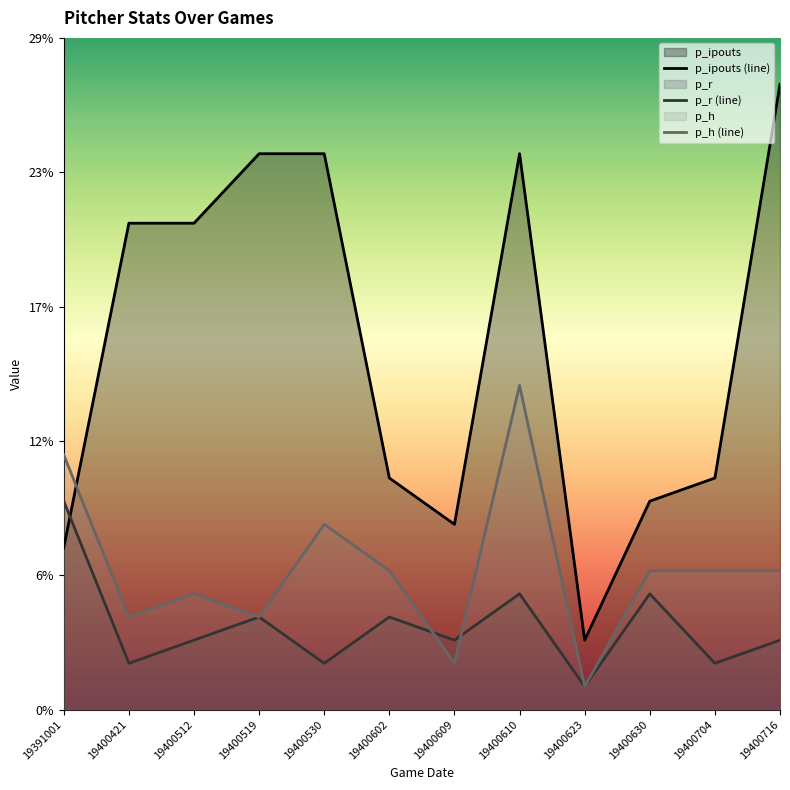

At how many categories does at least one series exceed 25?

1